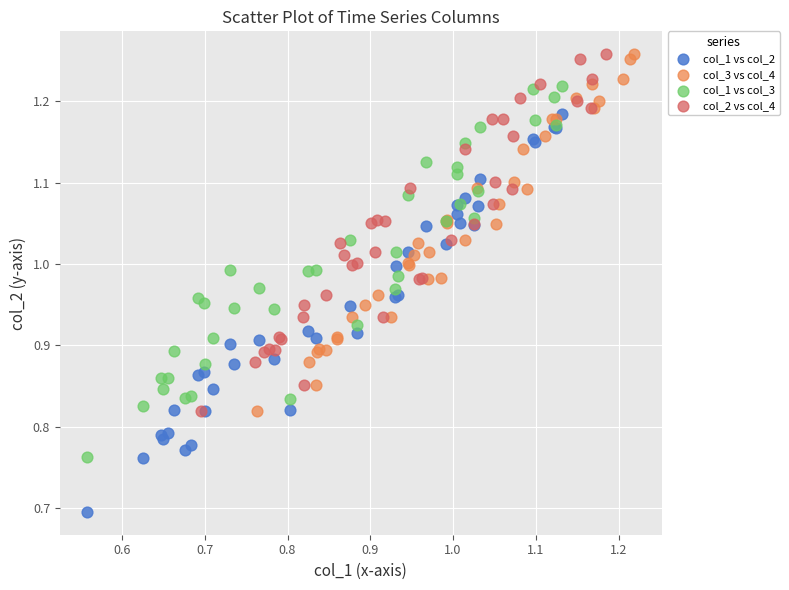

Which series has the largest Y range (max minus min)?

col_1 vs col_2